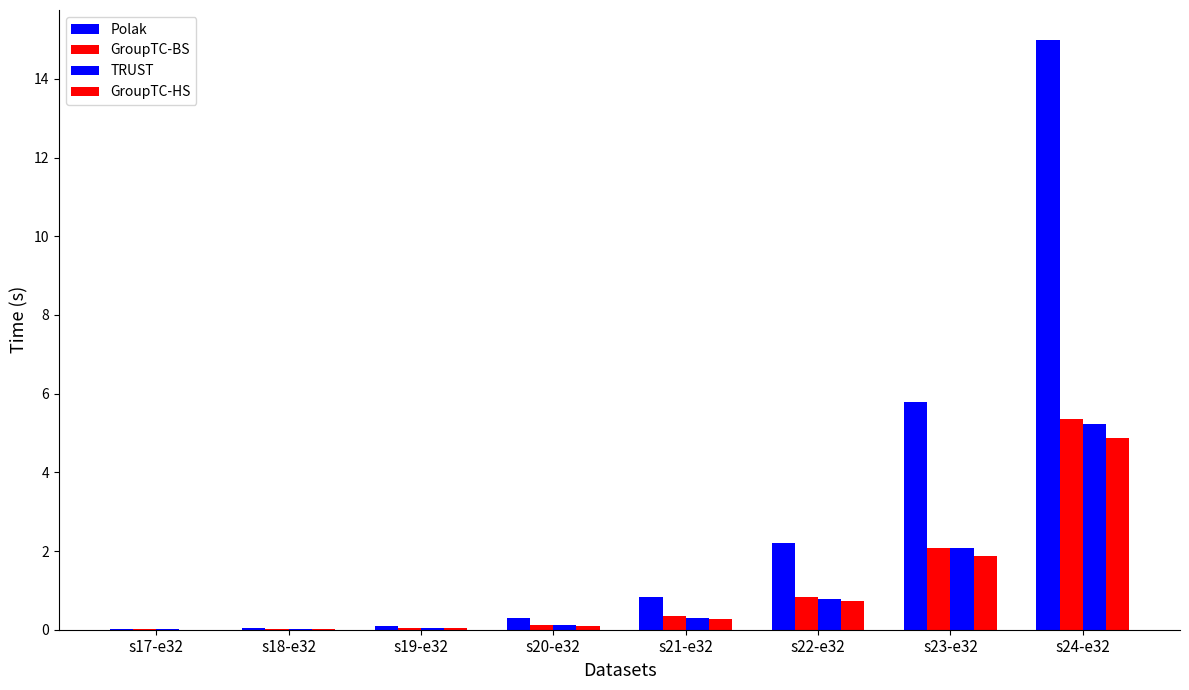

What position from the right is s22-e32?

3